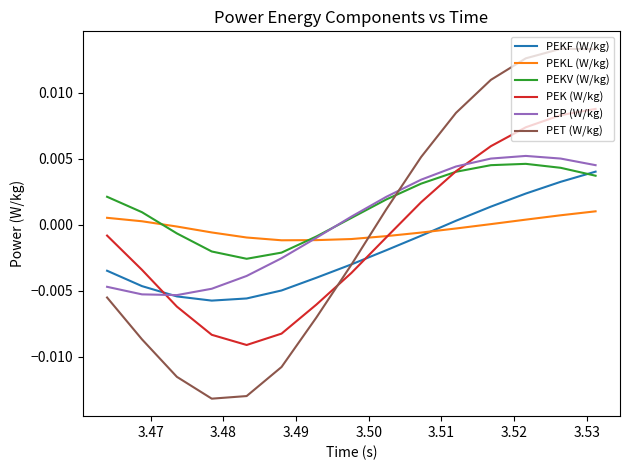

How many times do PET (W/kg) and PEKL (W/kg) cross each other?

1